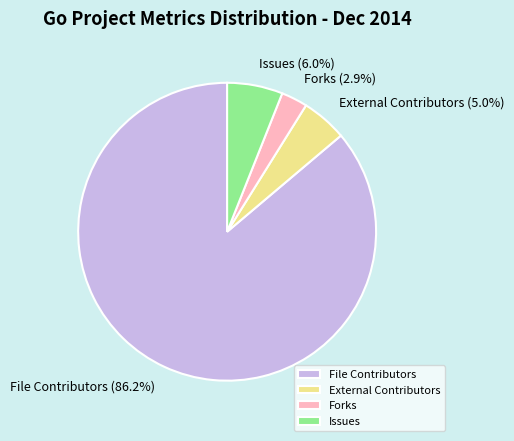

Count the number of slices in the pie.

4